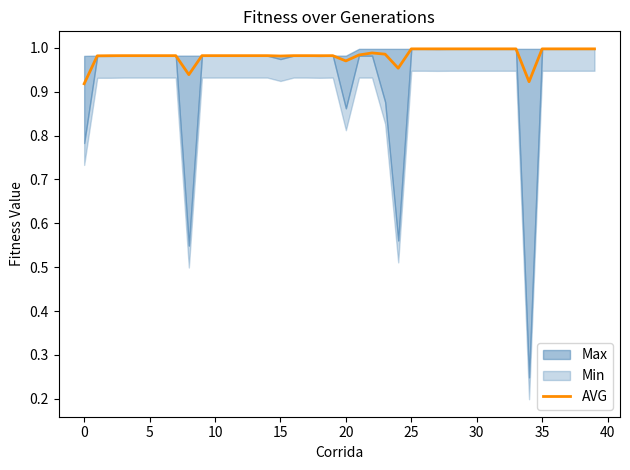

Between 31 and 38, which is larger?

31